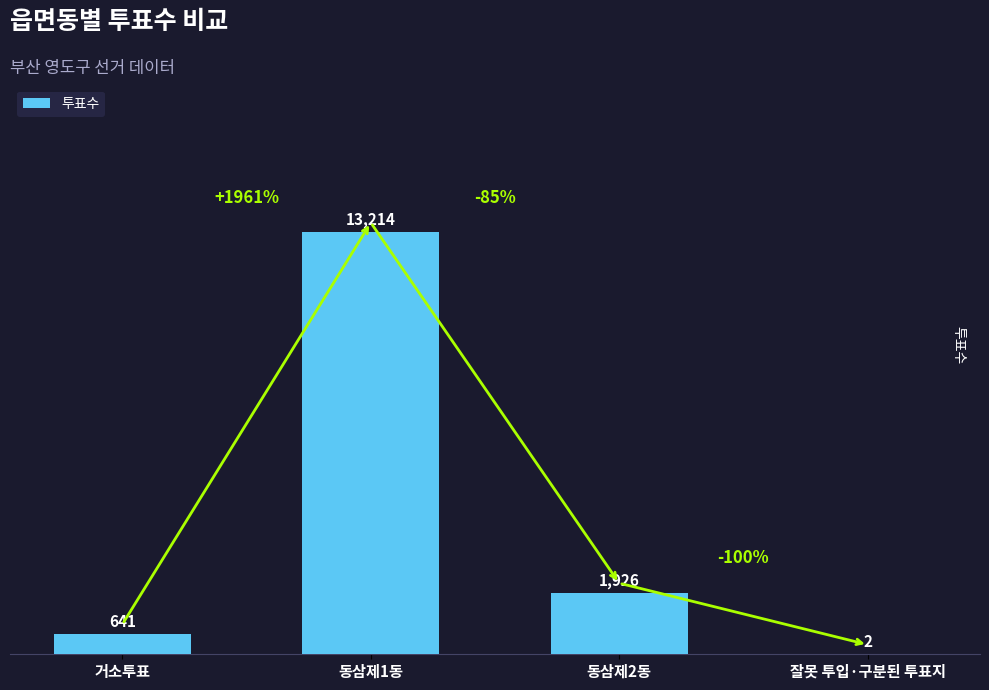

Is it true that the value at 동삼제1동 is 22854?

False